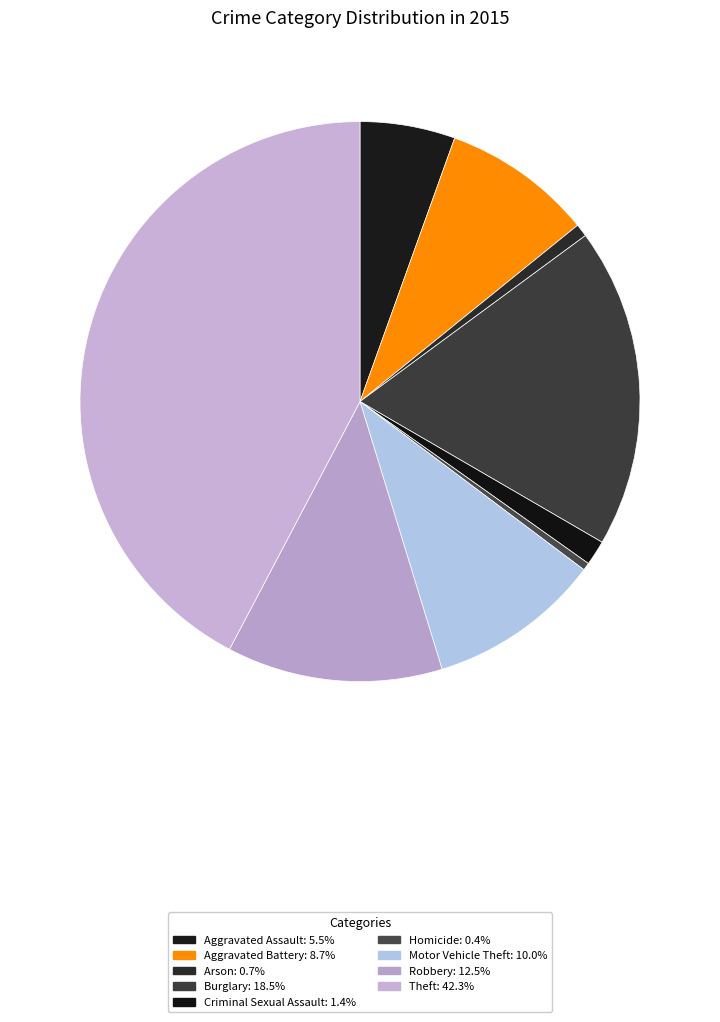

What is the ratio of the value at Robbery to the value at Burglary?

0.7